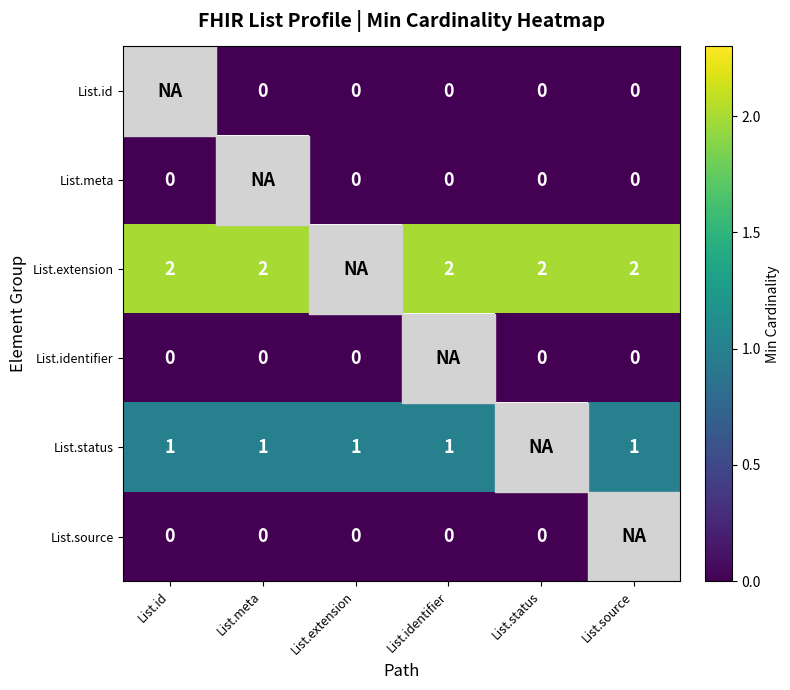

How many series are shown in this chart?

6